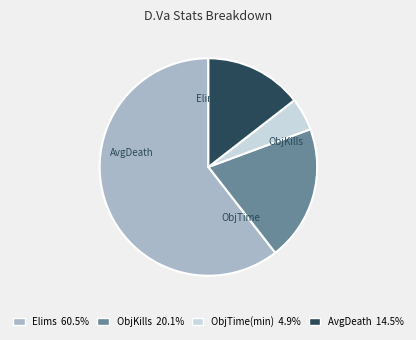

Does any single category account for the majority?

Yes